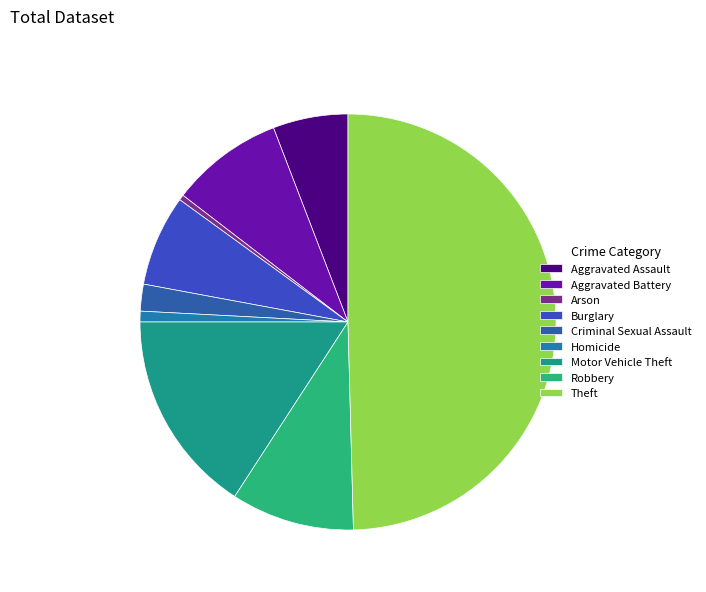

How many slices are in this pie chart?

9